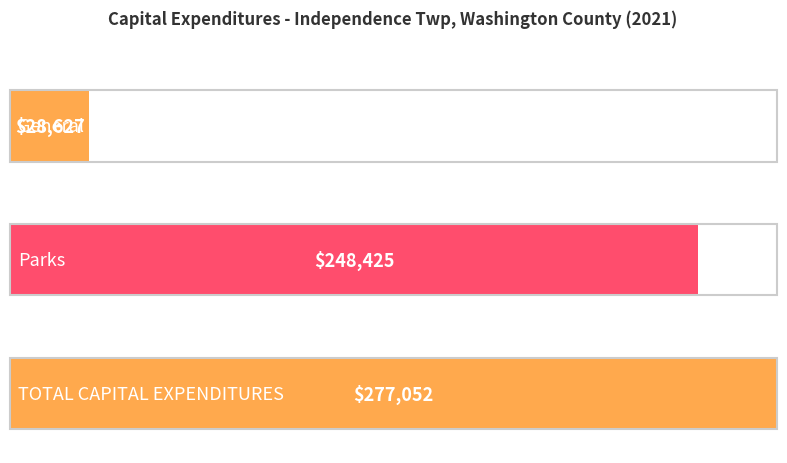

What is the minimum value shown in the chart?

28627